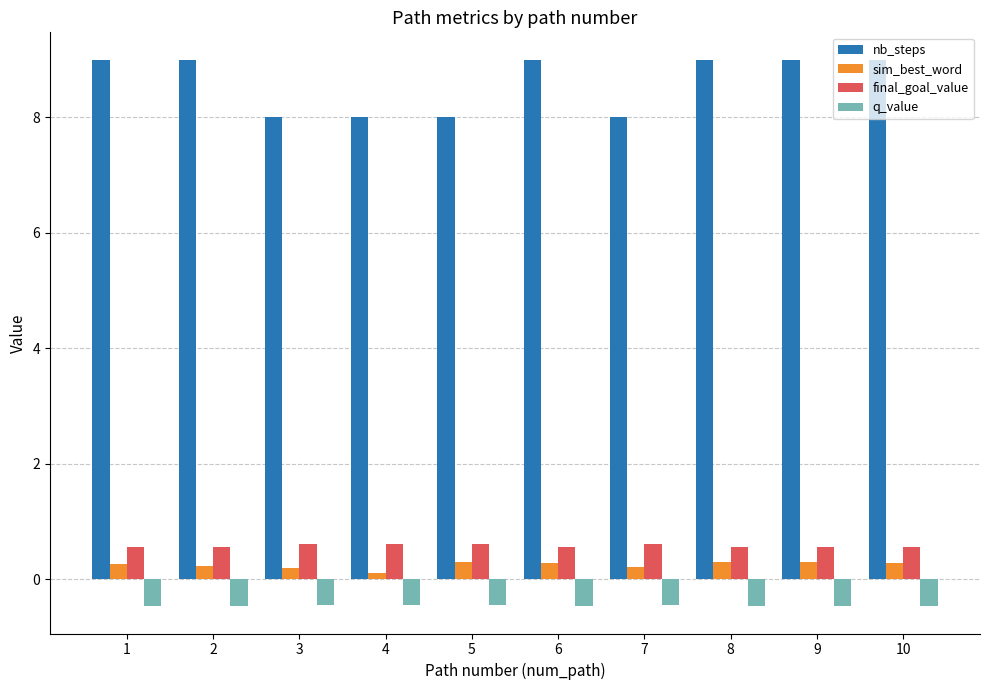

What is the highest value of the nb_steps series?

9.0